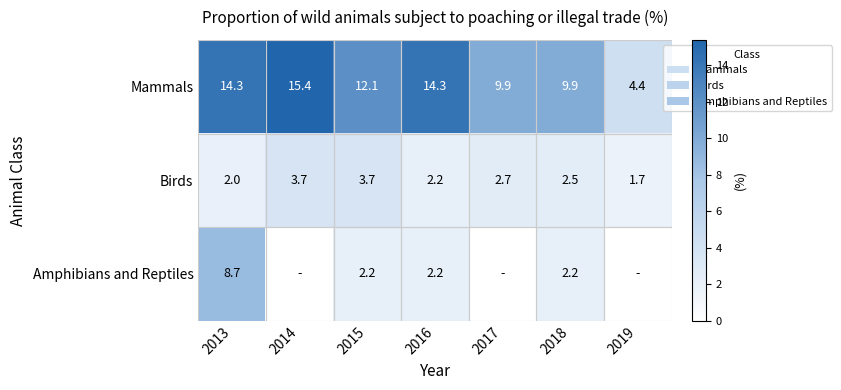

What is the spread (max minus min) of values at 2013?

12.3